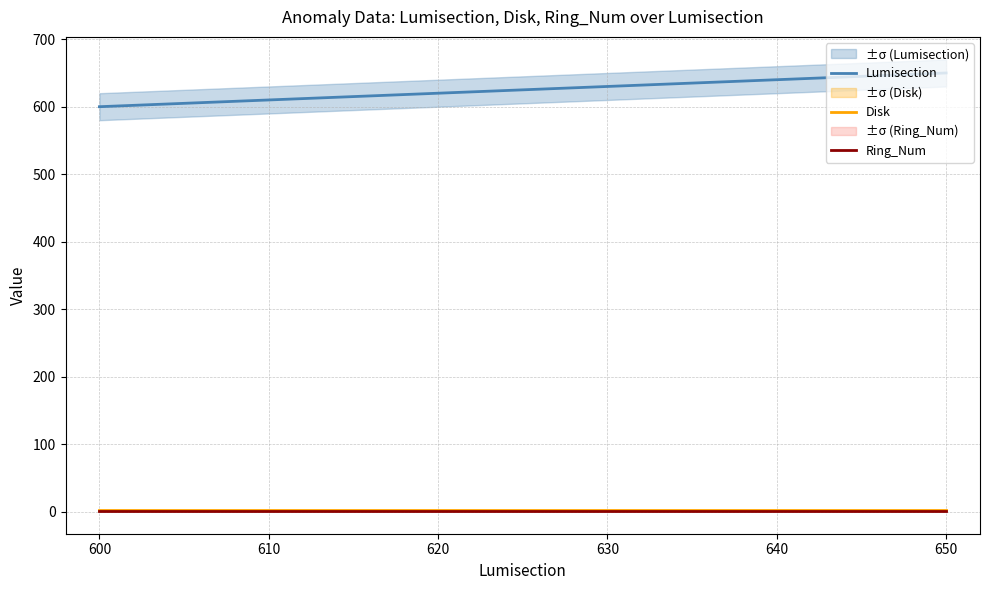

True or false: Ring_Num and Lumisection intersect in this chart.

False